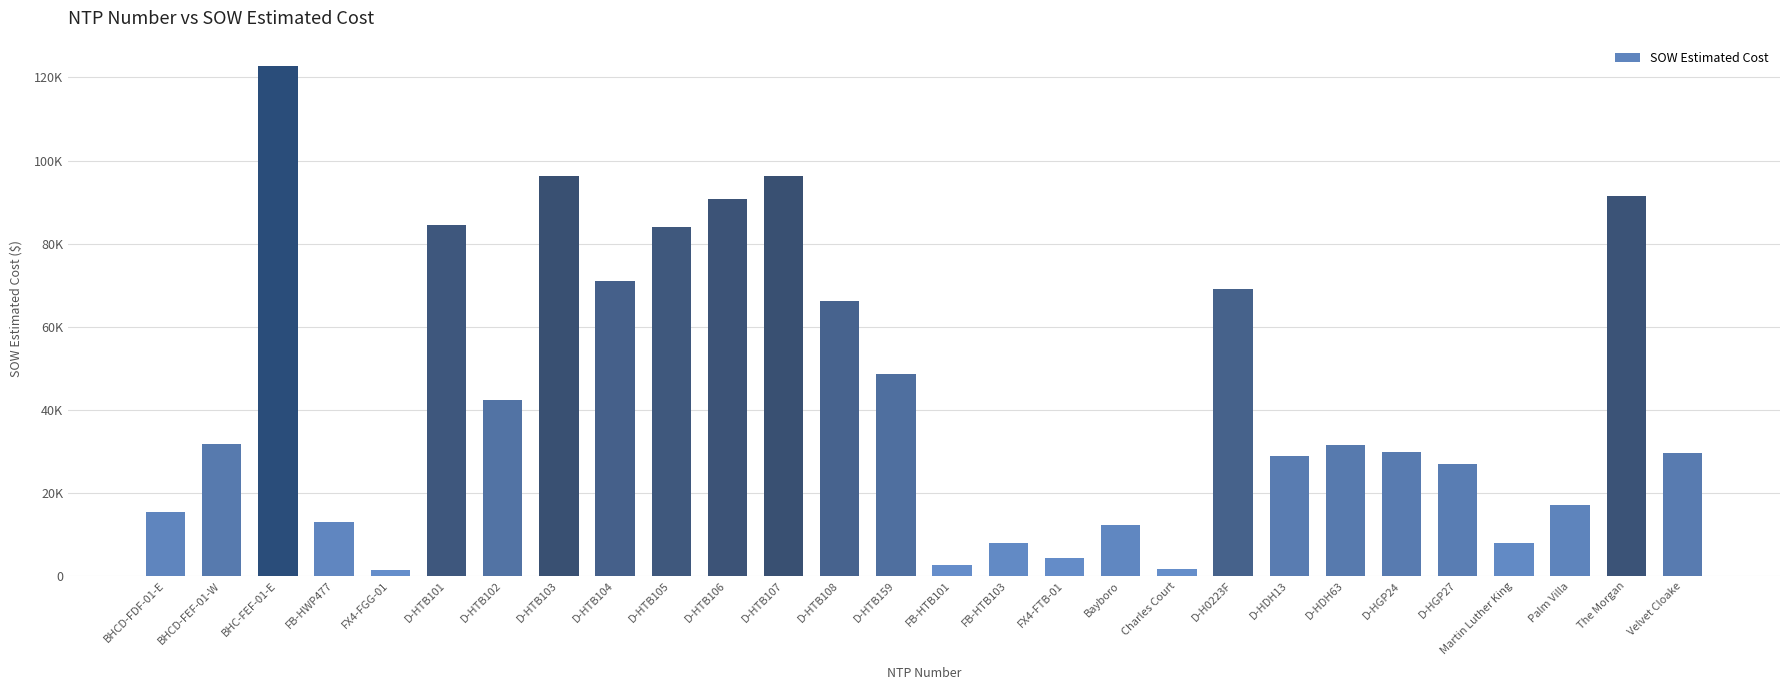

Does the chart contain any negative values?

No